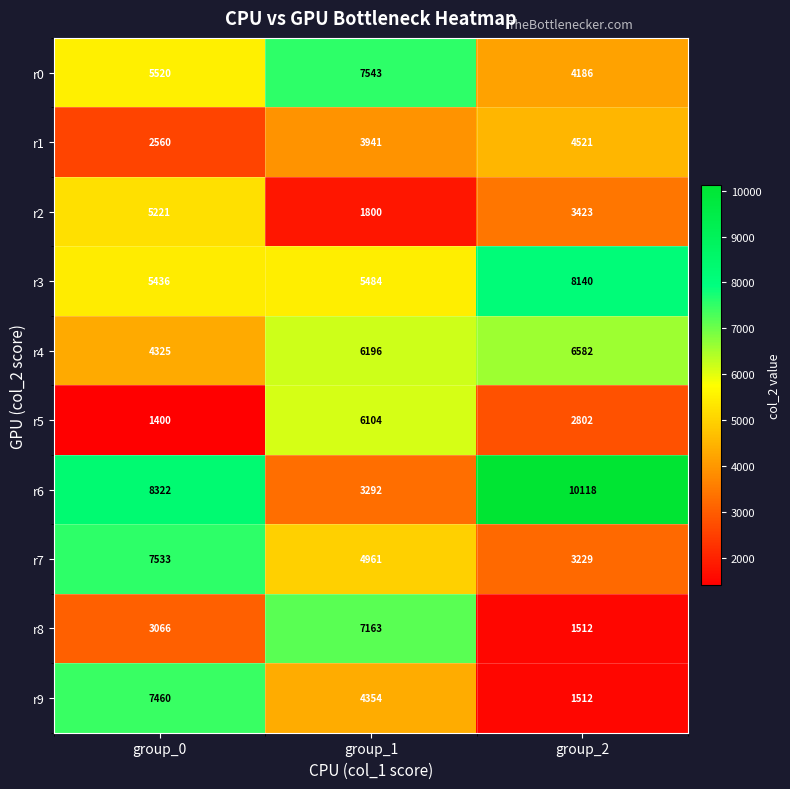

Count the number of data series in this chart.

10